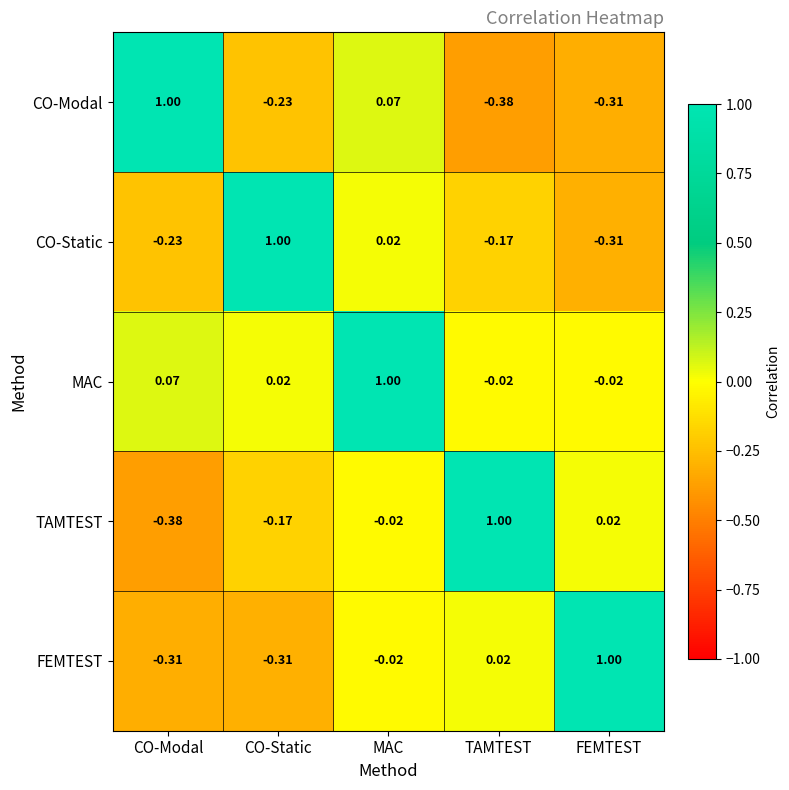

At which label does CO-Static reach its peak?

CO-Static